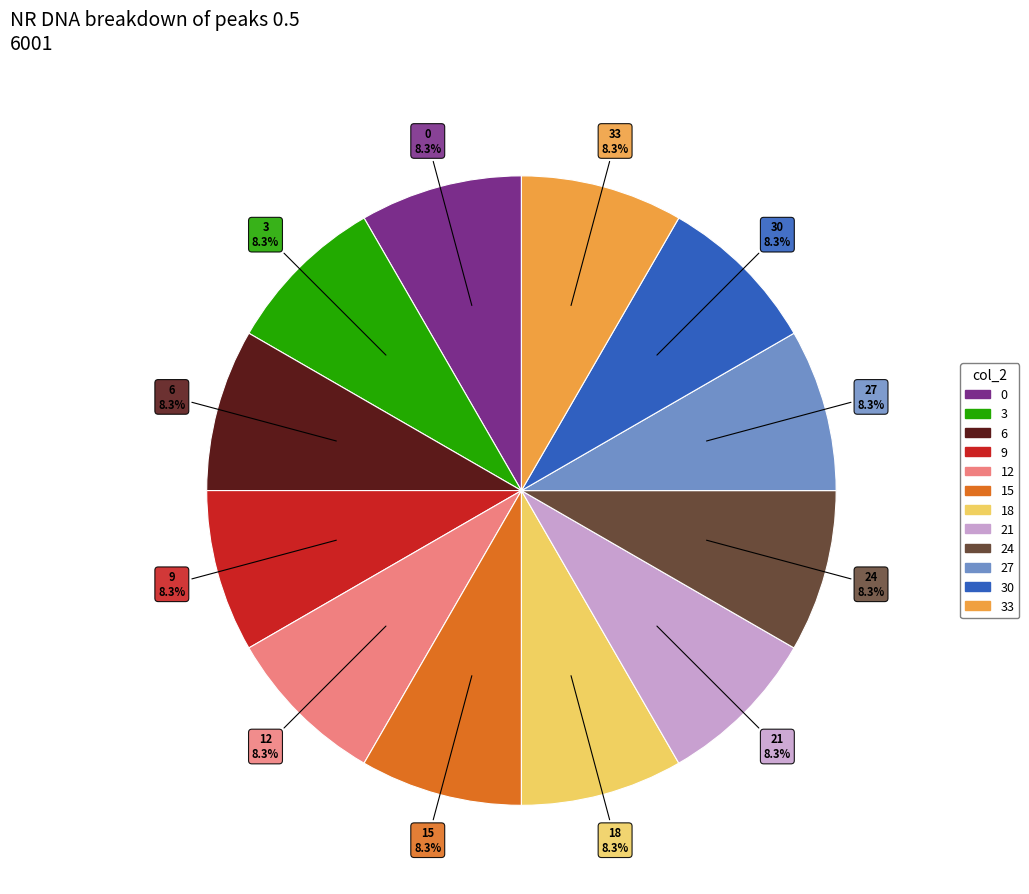

Does any single category account for the majority?

No